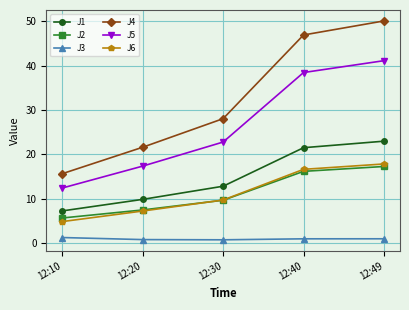

True or false: J6 and J3 intersect in this chart.

False